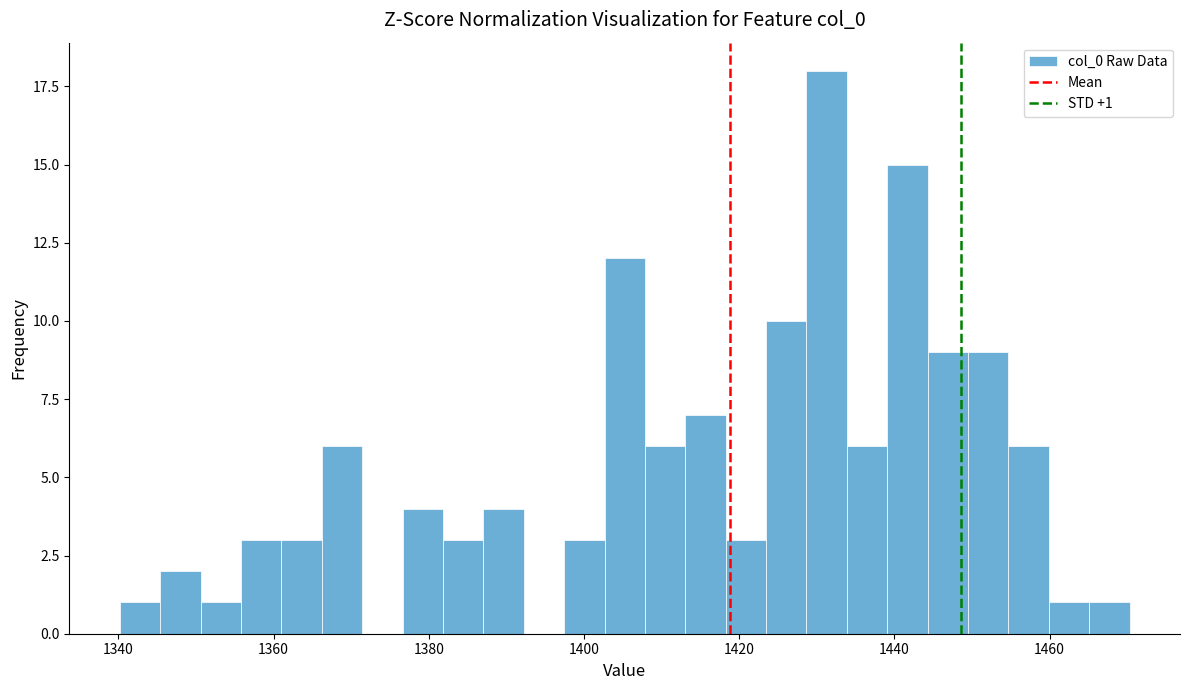

Read against the x-axis, roughly where is the centre of the tallest bar?

1432